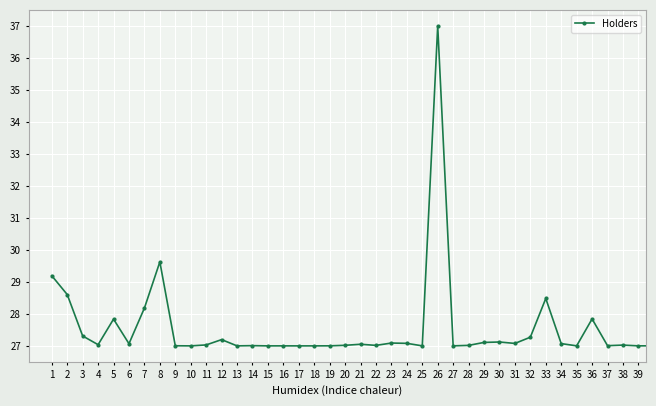

What is the minimum value shown in the chart?

27.0